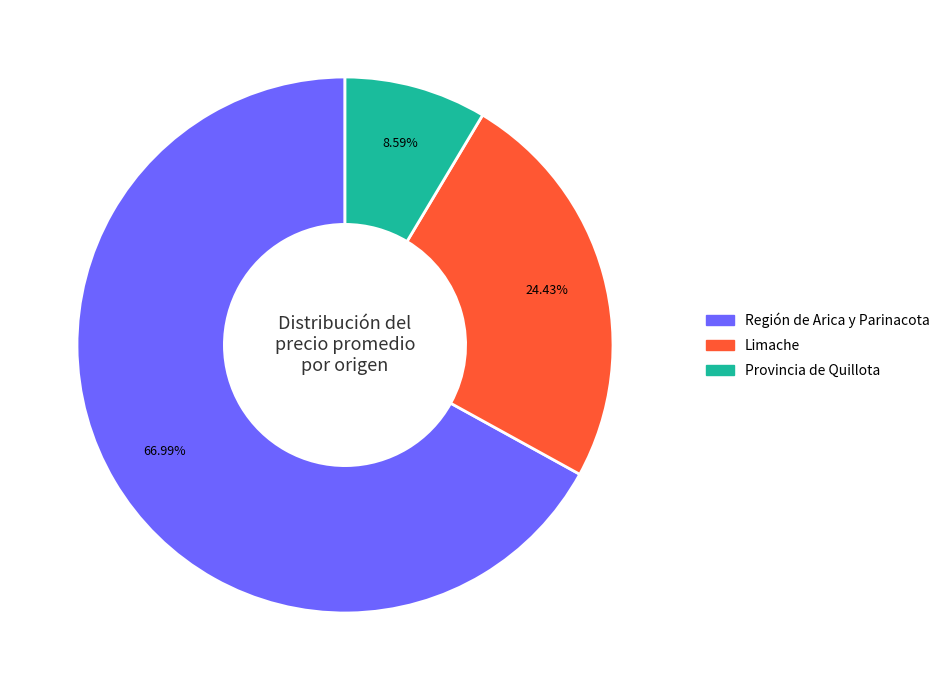

Is there a majority slice in this chart?

Yes